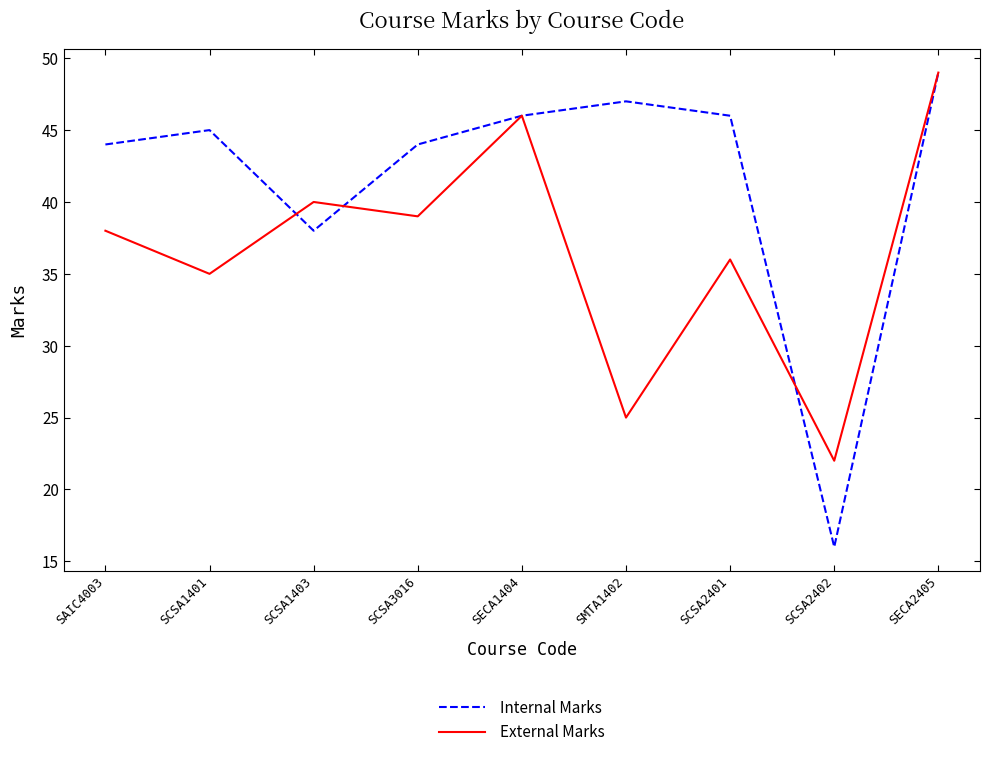

List the series in order of their overall mean, lowest first.

External Marks, Internal Marks